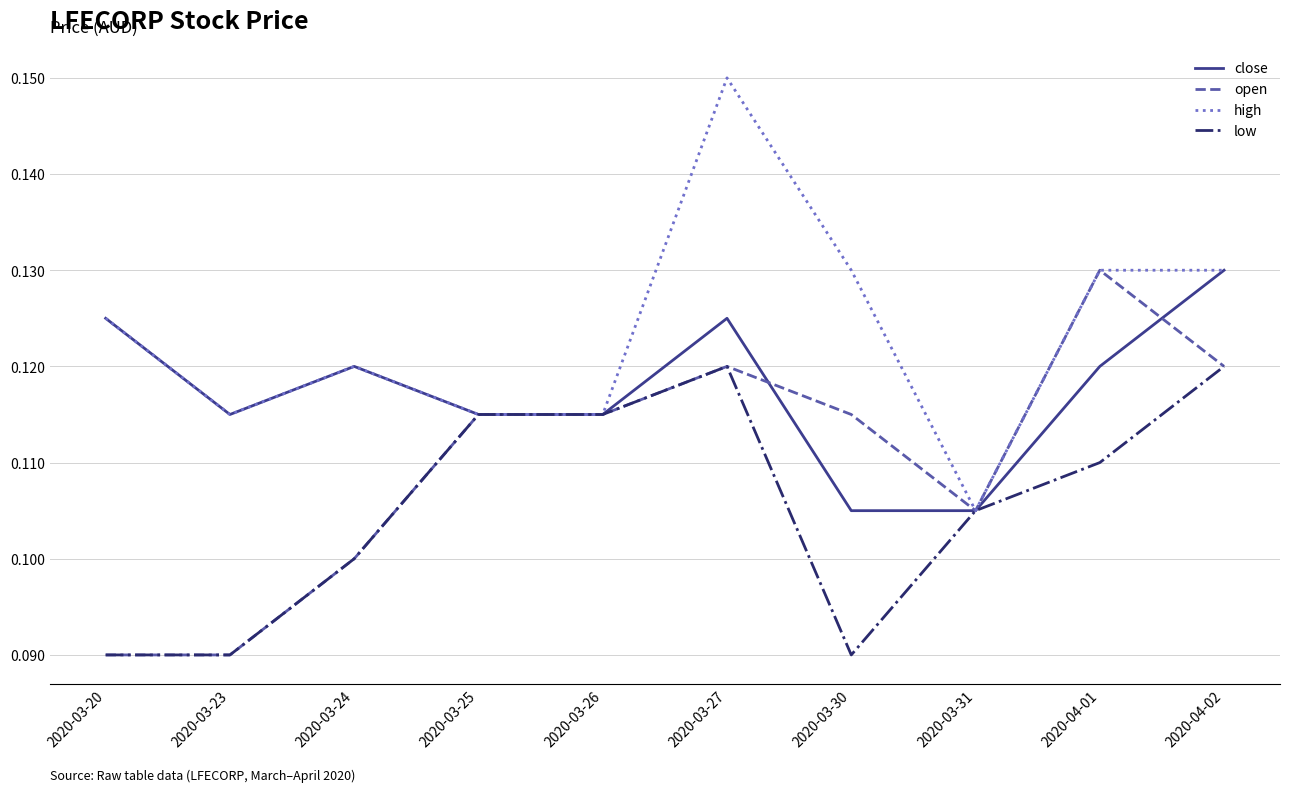

The value of high at 2020-04-01 is 0.1. True or false?

True